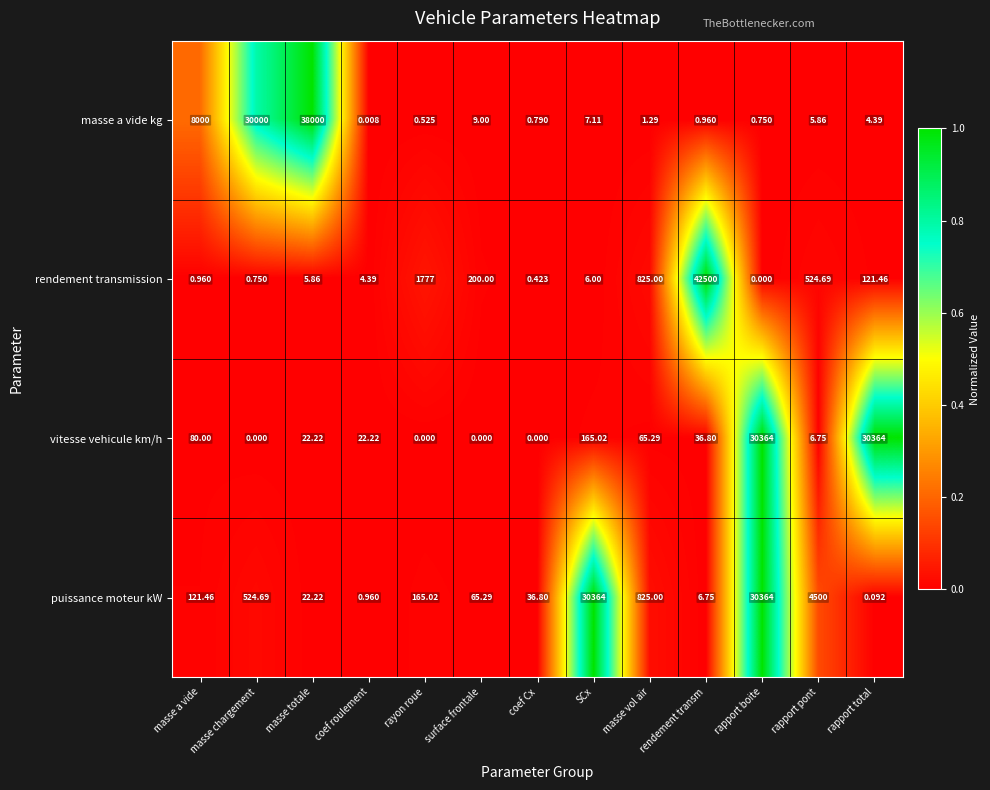

Which category has the highest value across all series?

rendement transm